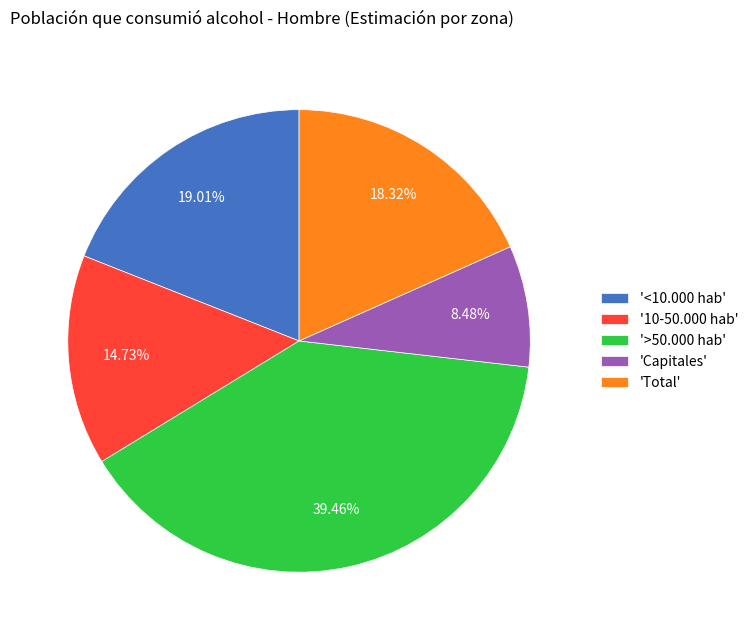

To the nearest percent, what is the difference between the largest and smallest slice percentages?

31%